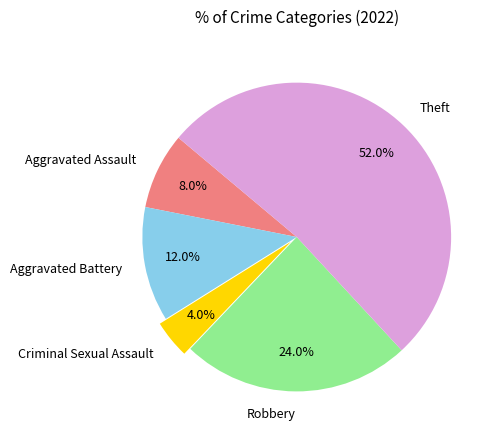

Between Robbery and Aggravated Battery, which is larger?

Robbery